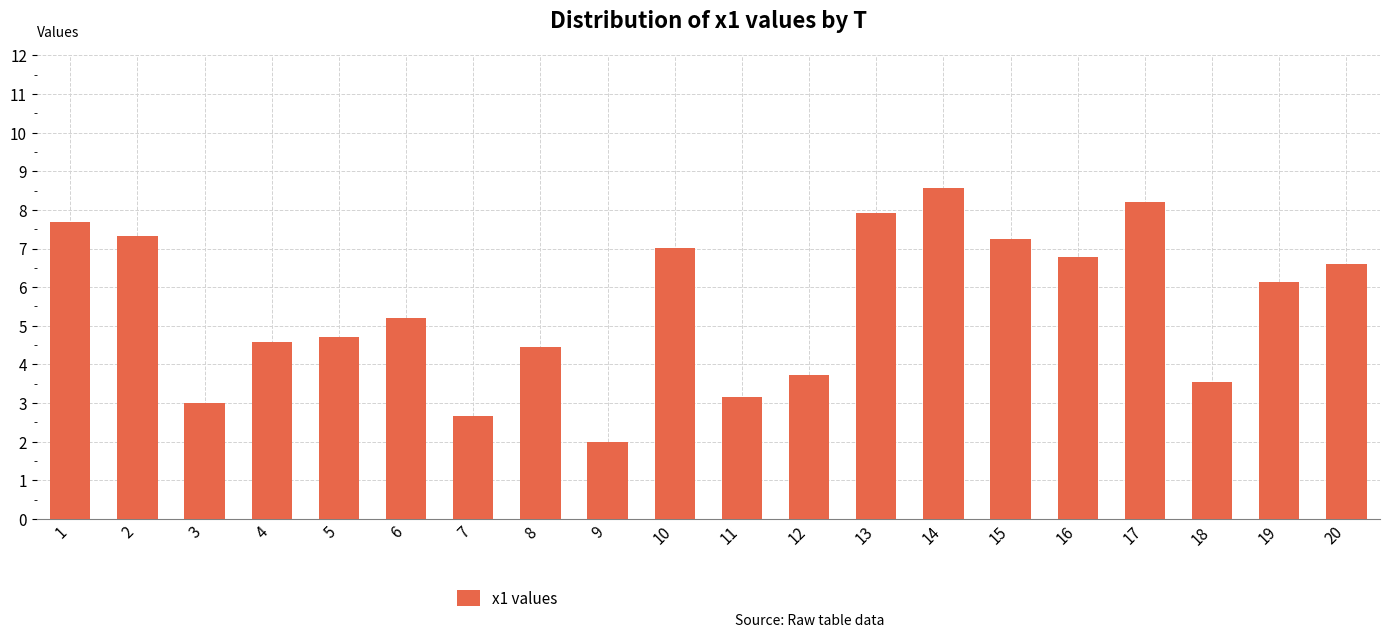

How many data points are less than 6?

10